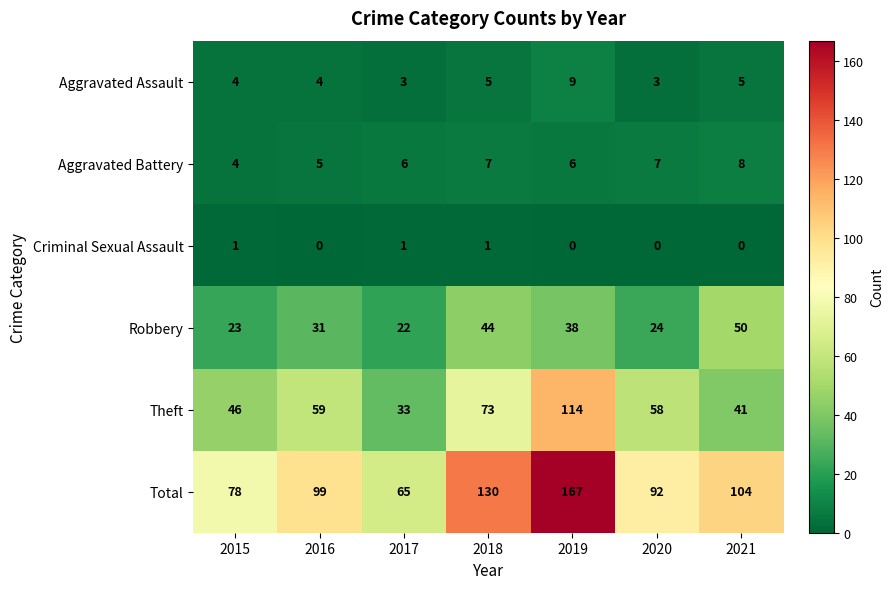

At how many categories does at least one series exceed 165?

1